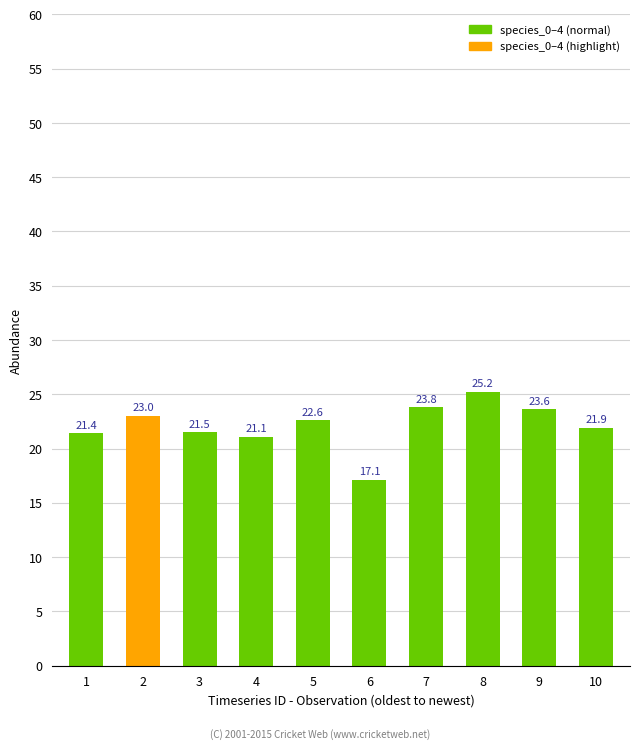

What is the sum of the values at 3 and 2?

44.5